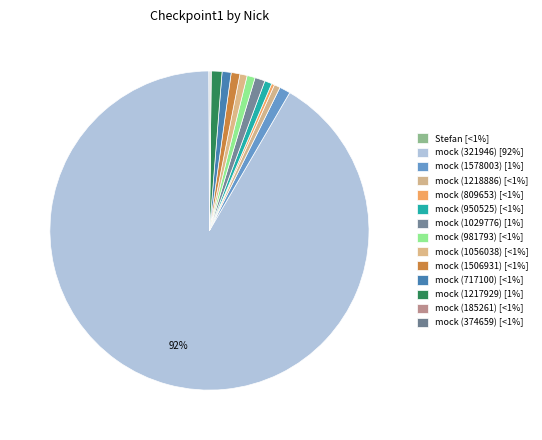

True or false: mock (981793) accounts for 1% of the total.

True